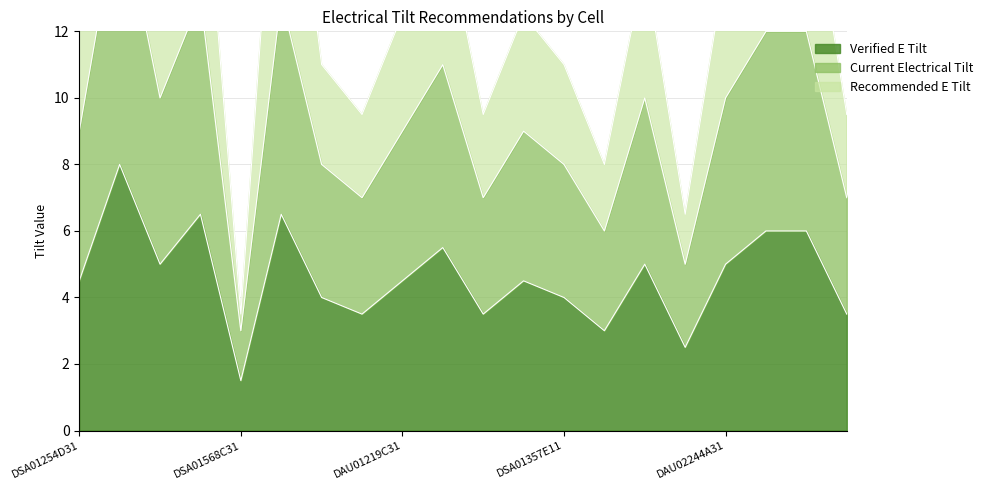

List the labels in order of Current Electrical Tilt value, largest first.

DCC02149A21, DAU01219C11, DSA01216A21, DCC01381A31, DSA01483B21, DCC01052A11, DCC01075A11, DCC01381A21, DAU02244A31, DSA01254D31, DAU01219C31, DCC01272A21, DTK01430B31, DSA01357E11, DSA01483B31, DSA02103A21, DCC02170A21, DAU01190A21, DSA01570A11, DSA01568C31